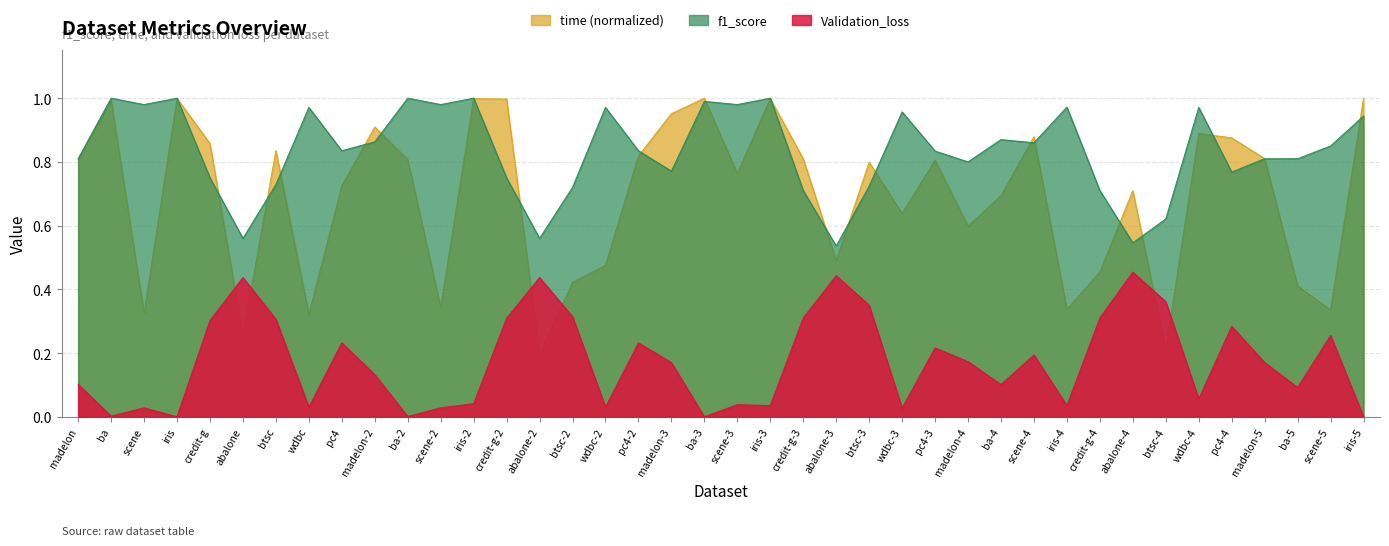

Reading left to right, what are all the values shown in this chart?

f1_score: madelon=0.8	ba=1.0	scene=1.0	iris=1.0	credit-g=0.8	abalone=0.6	btsc=0.7	wdbc=1.0	pc4=0.8	madelon-2=0.9	ba-2=1.0	scene-2=1.0	iris-2=1.0	credit-g-2=0.8	abalone-2=0.6	btsc-2=0.7	wdbc-2=1.0	pc4-2=0.8	madelon-3=0.8	ba-3=1.0	scene-3=1.0	iris-3=1.0	credit-g-3=0.7	abalone-3=0.5	btsc-3=0.7	wdbc-3=1.0	pc4-3=0.8	madelon-4=0.8	ba-4=0.9	scene-4=0.9	iris-4=1.0	credit-g-4=0.7	abalone-4=0.5	btsc-4=0.6	wdbc-4=1.0	pc4-4=0.8	madelon-5=0.8	ba-5=0.8	scene-5=0.8	iris-5=0.9
time: madelon=0.8	ba=1.0	scene=0.3	iris=1.0	credit-g=0.9	abalone=0.3	btsc=0.8	wdbc=0.3	pc4=0.7	madelon-2=0.9	ba-2=0.8	scene-2=0.3	iris-2=1.0	credit-g-2=1.0	abalone-2=0.2	btsc-2=0.4	wdbc-2=0.5	pc4-2=0.8	madelon-3=1.0	ba-3=1.0	scene-3=0.8	iris-3=1.0	credit-g-3=0.8	abalone-3=0.5	btsc-3=0.8	wdbc-3=0.6	pc4-3=0.8	madelon-4=0.6	ba-4=0.7	scene-4=0.9	iris-4=0.3	credit-g-4=0.5	abalone-4=0.7	btsc-4=0.2	wdbc-4=0.9	pc4-4=0.9	madelon-5=0.8	ba-5=0.4	scene-5=0.3	iris-5=1.0
Validation_loss: madelon=0.1	ba=0.0	scene=0.0	iris=0.0	credit-g=0.3	abalone=0.4	btsc=0.3	wdbc=0.0	pc4=0.2	madelon-2=0.1	ba-2=0.0	scene-2=0.0	iris-2=0.0	credit-g-2=0.3	abalone-2=0.4	btsc-2=0.3	wdbc-2=0.0	pc4-2=0.2	madelon-3=0.2	ba-3=0.0	scene-3=0.0	iris-3=0.0	credit-g-3=0.3	abalone-3=0.4	btsc-3=0.3	wdbc-3=0.0	pc4-3=0.2	madelon-4=0.2	ba-4=0.1	scene-4=0.2	iris-4=0.0	credit-g-4=0.3	abalone-4=0.5	btsc-4=0.4	wdbc-4=0.1	pc4-4=0.3	madelon-5=0.2	ba-5=0.1	scene-5=0.3	iris-5=0.0